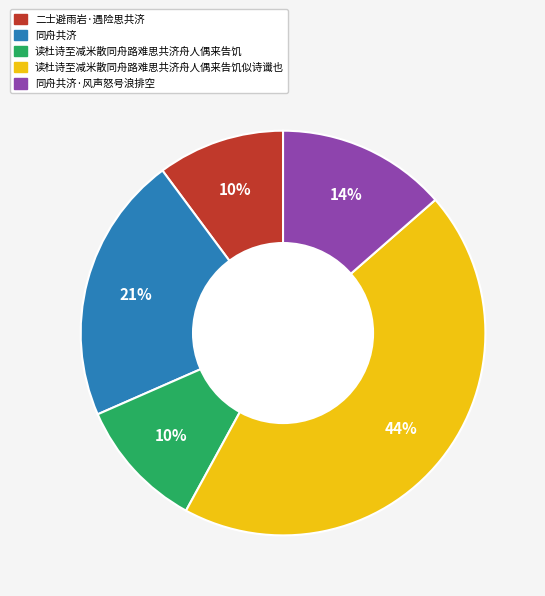

Is there any slice that represents more than half of the pie?

No